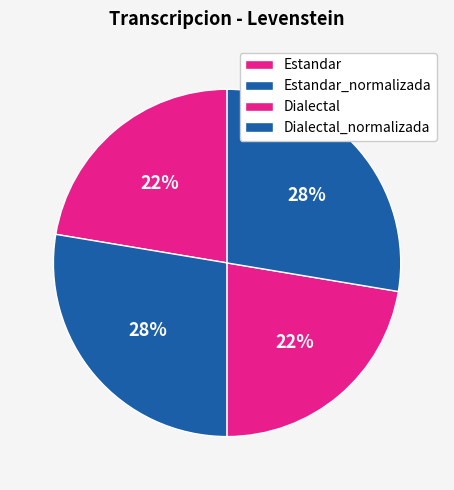

True or false: Dialectal accounts for 8% of the total.

False